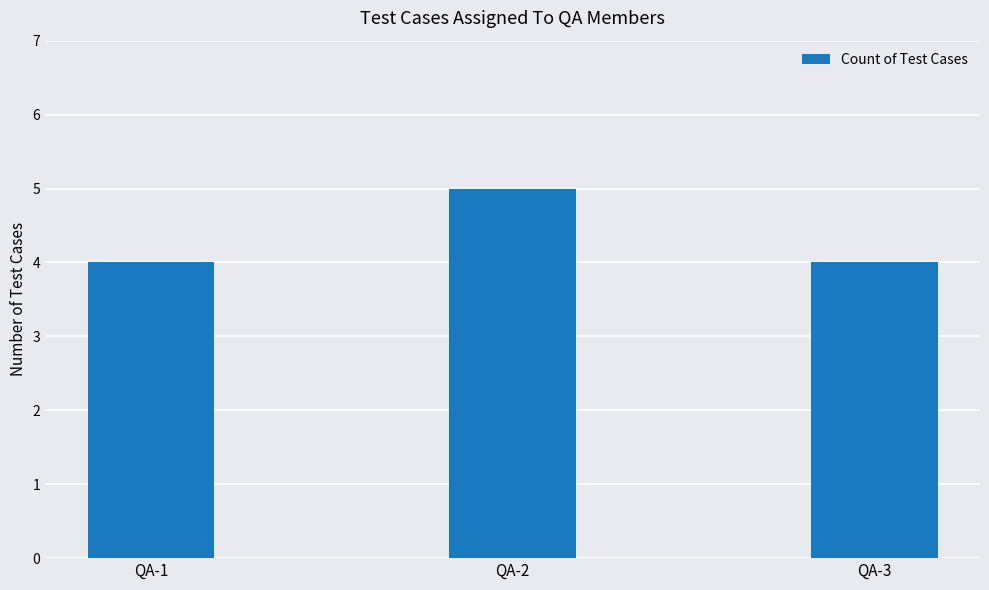

How many series are shown in this chart?

1